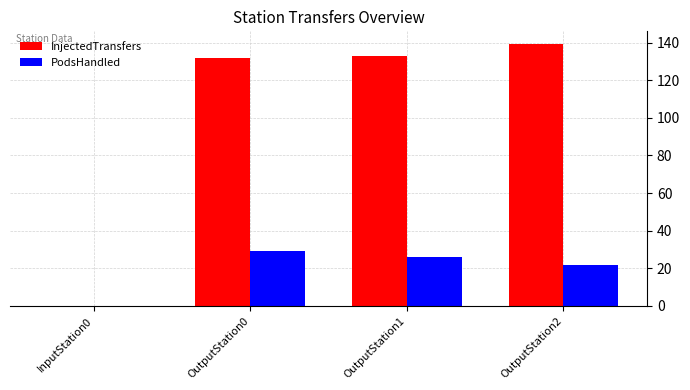

How many values in PodsHandled are above zero?

3